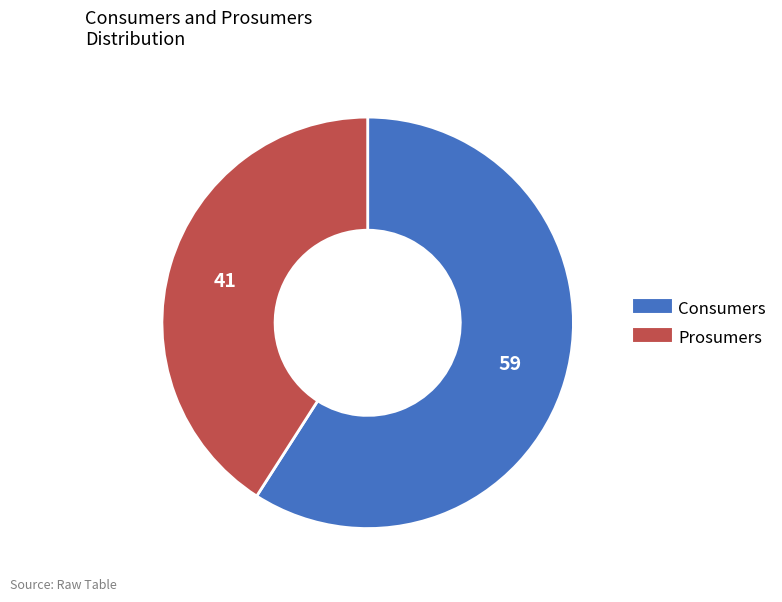

Which category has the smallest portion of the pie?

Prosumers